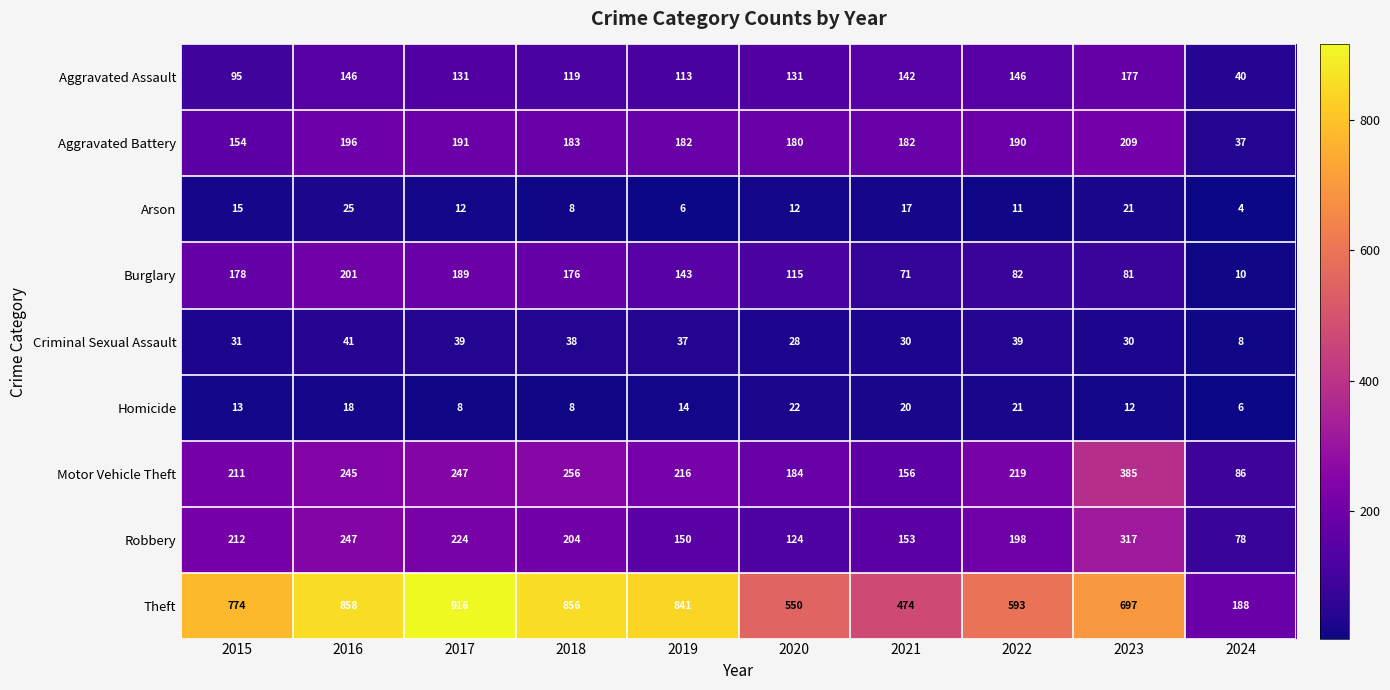

What is the sum of all Aggravated Assault values?

1240